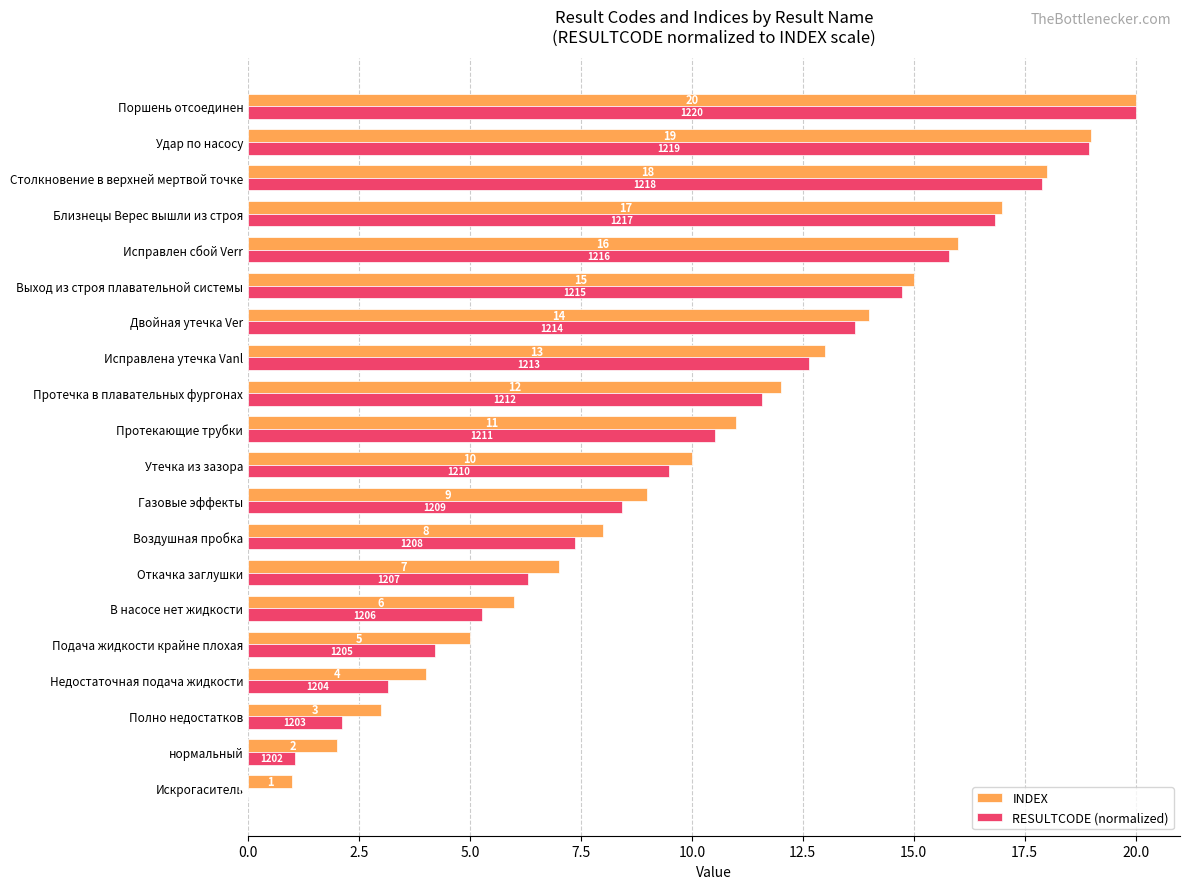

Is it true that INDEX equals 6.3 at Недостаточная подача жидкости?

False